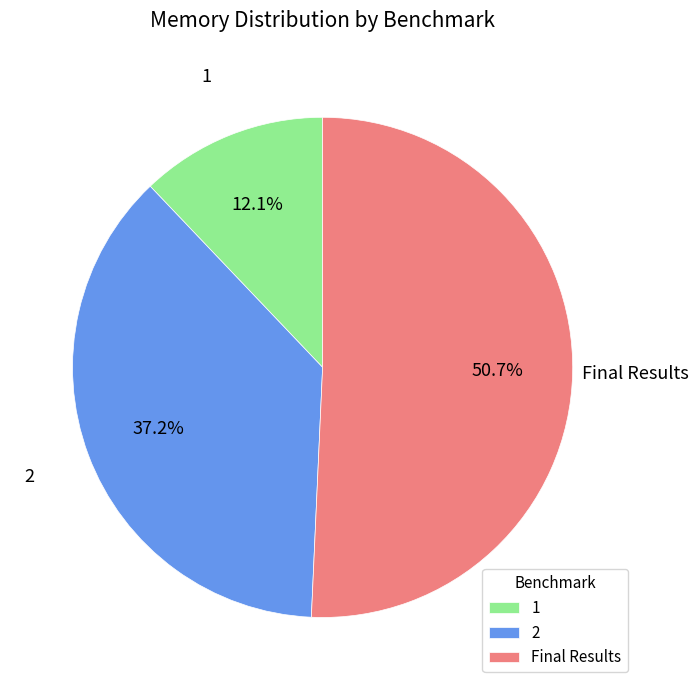

Which category accounts for the majority?

Final Results